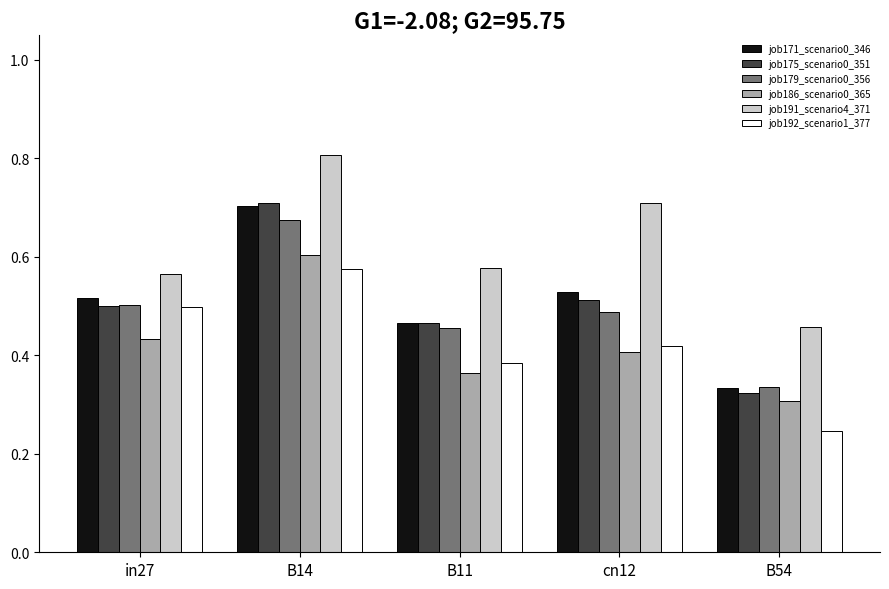

Rank the categories by job192_scenario1_377 value from lowest to highest.

B54, B11, cn12, in27, B14